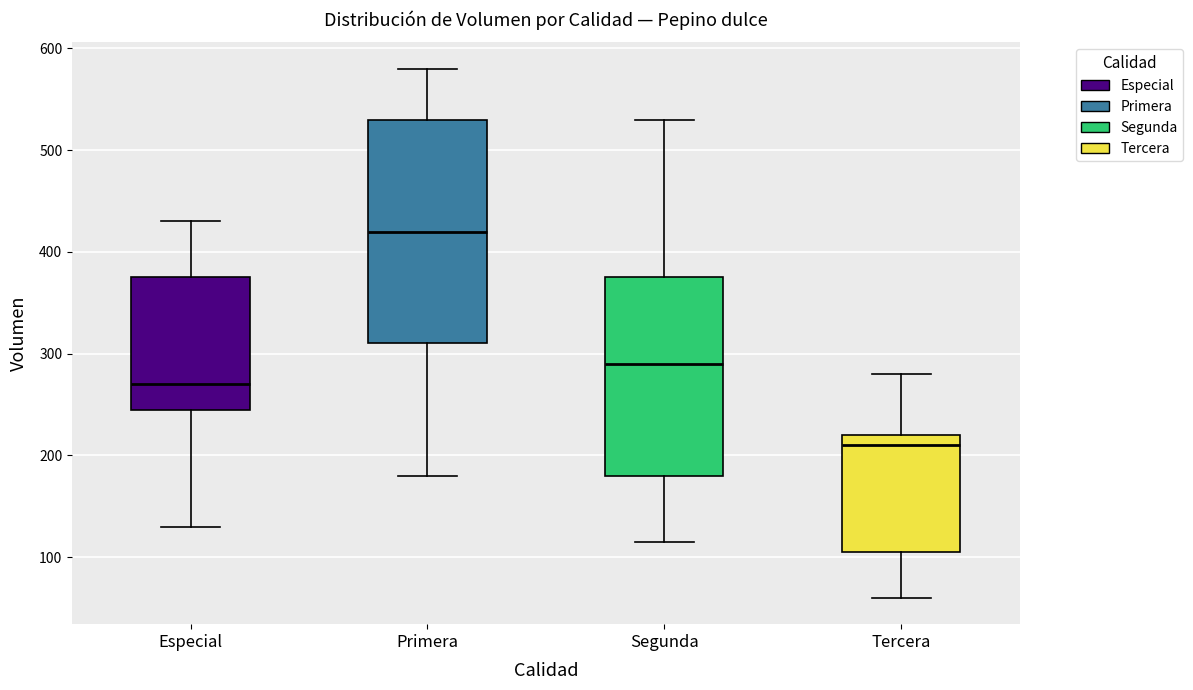

Which box has the highest median line?

Primera